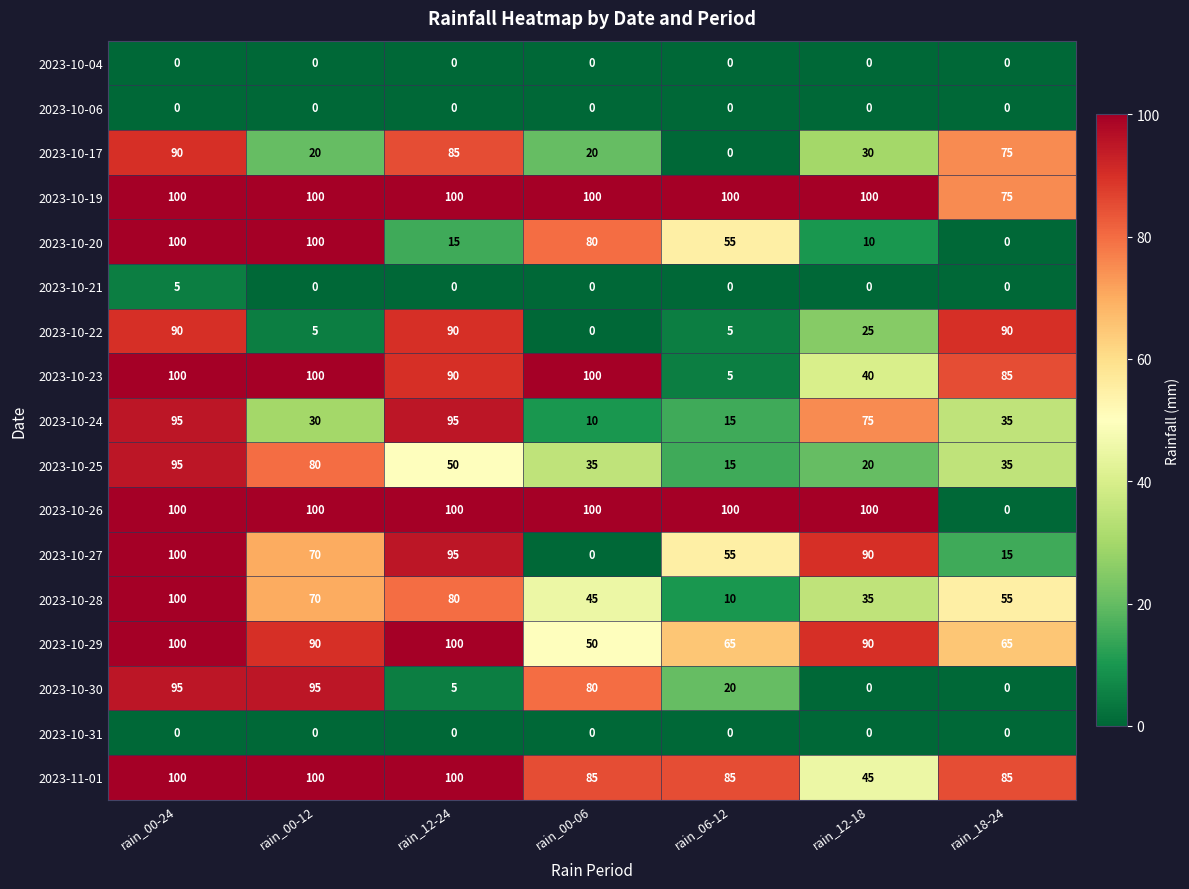

What value does the 2023-10-22 series have at rain_00-12?

5